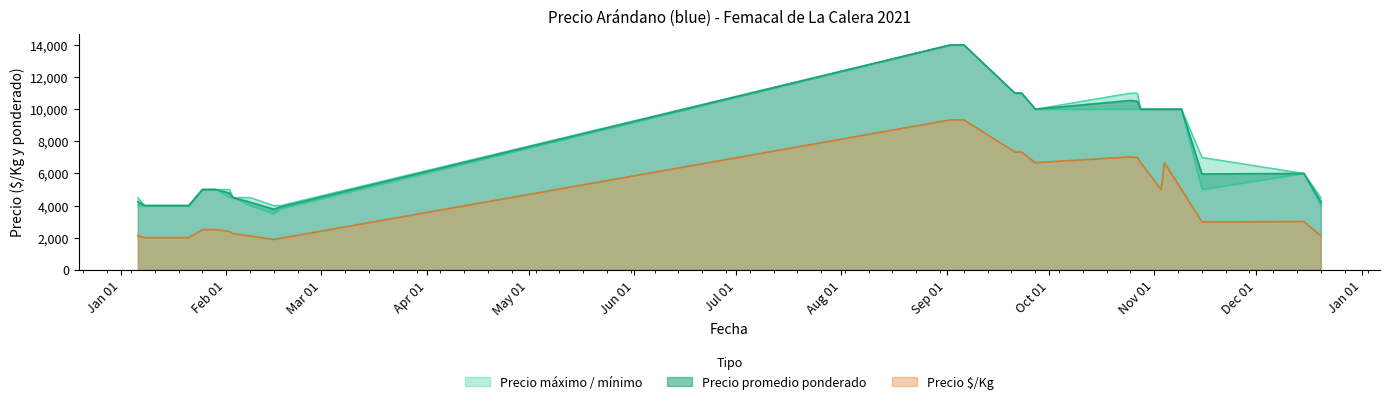

How many data points does each series have?

26